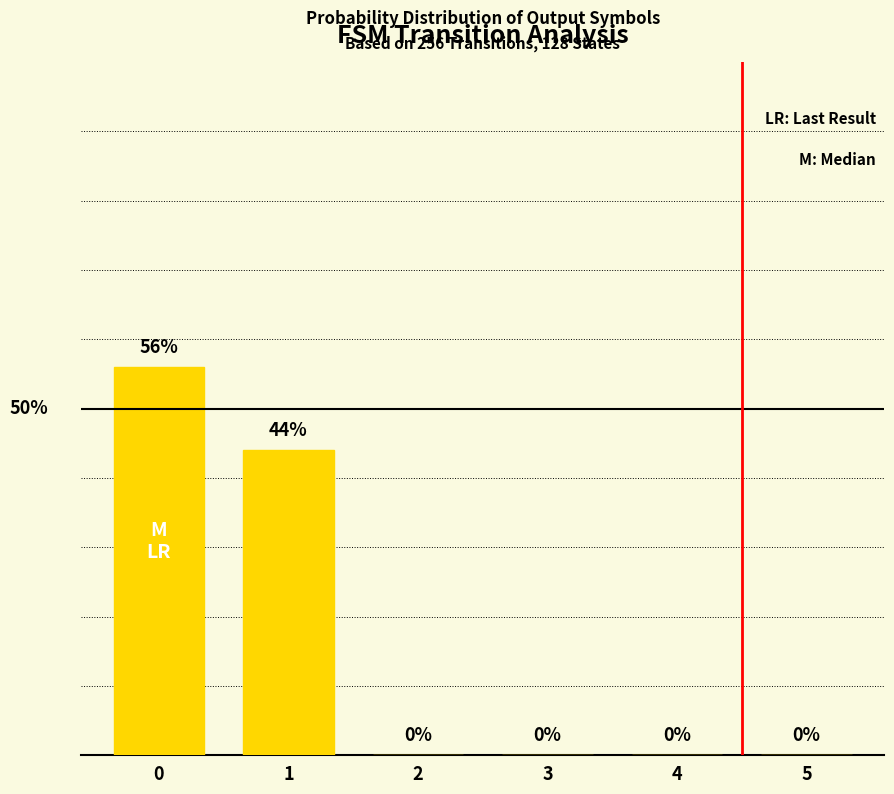

The value at 5 is 0. True or false?

True